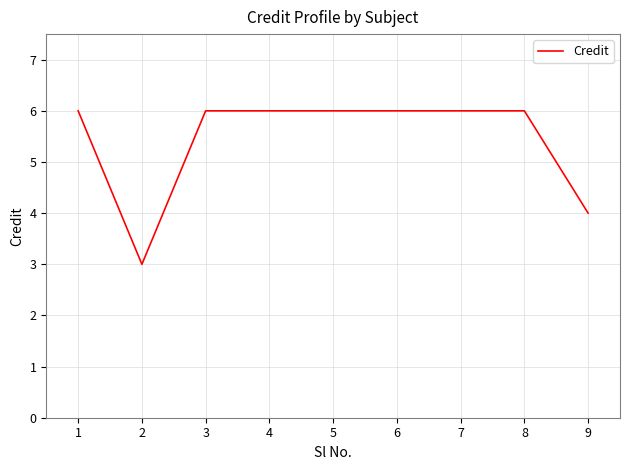

Read the value at 8.

6